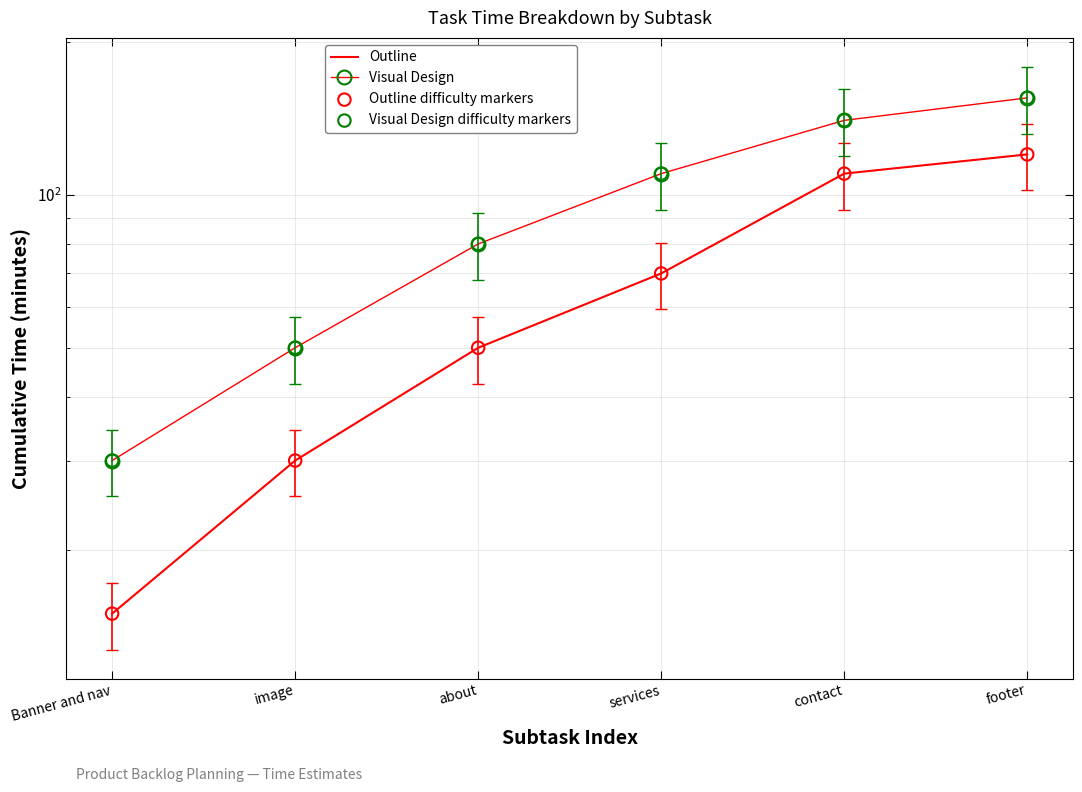

Which series has the widest spread of Y values?

Visual Design